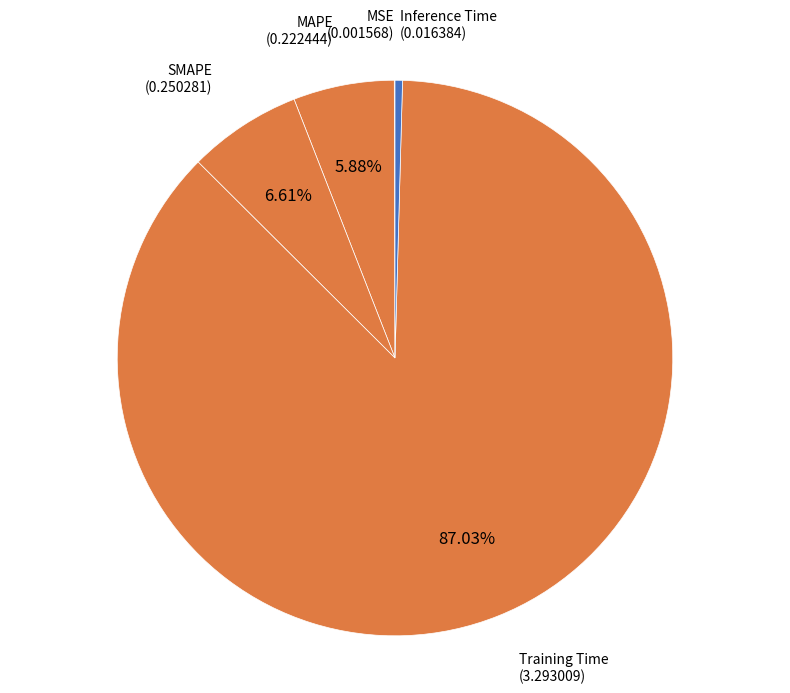

Between Inference Time and Training Time, which is larger?

Training Time